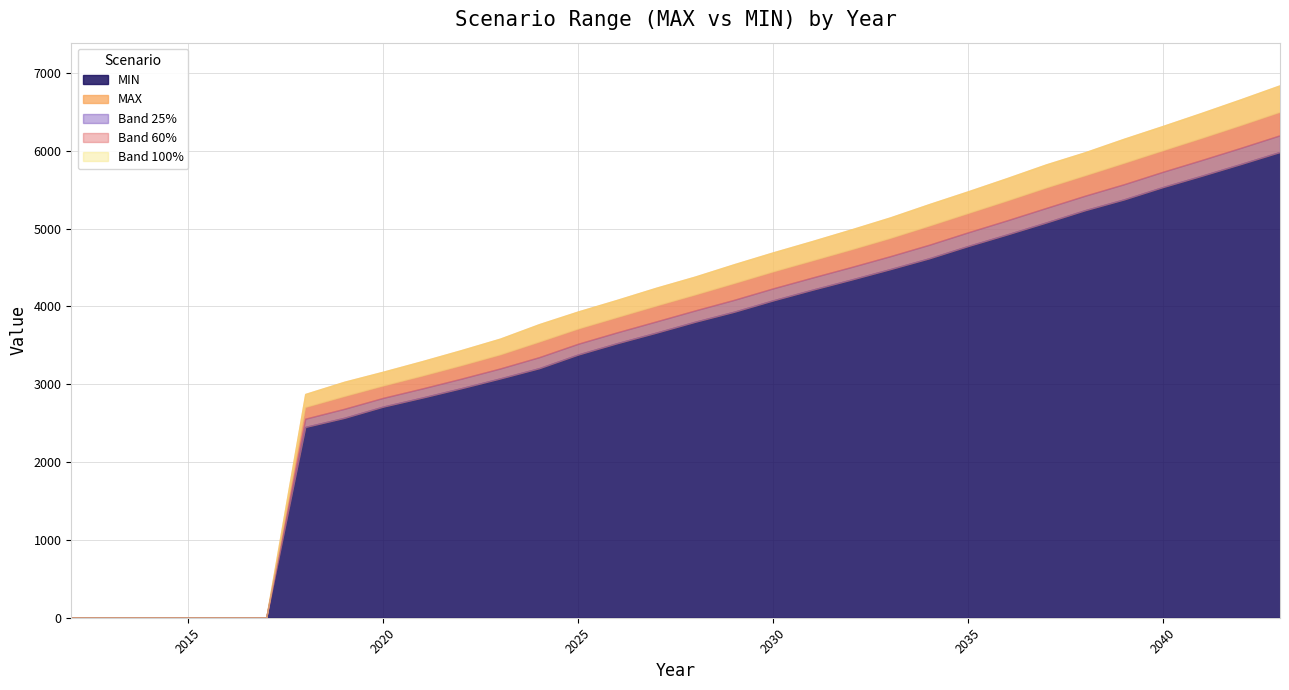

Which series changed the most between 2031 and 2036?

MAX